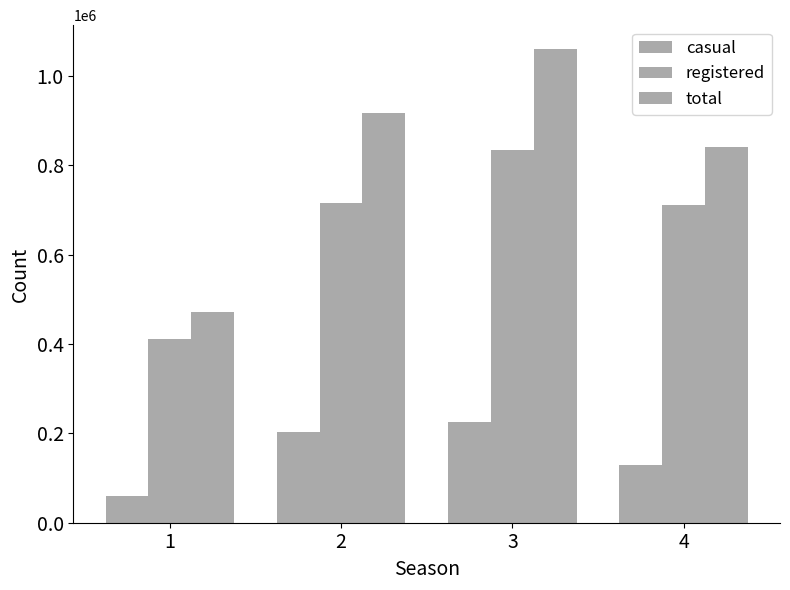

How many values in the total series are below 918589?

2